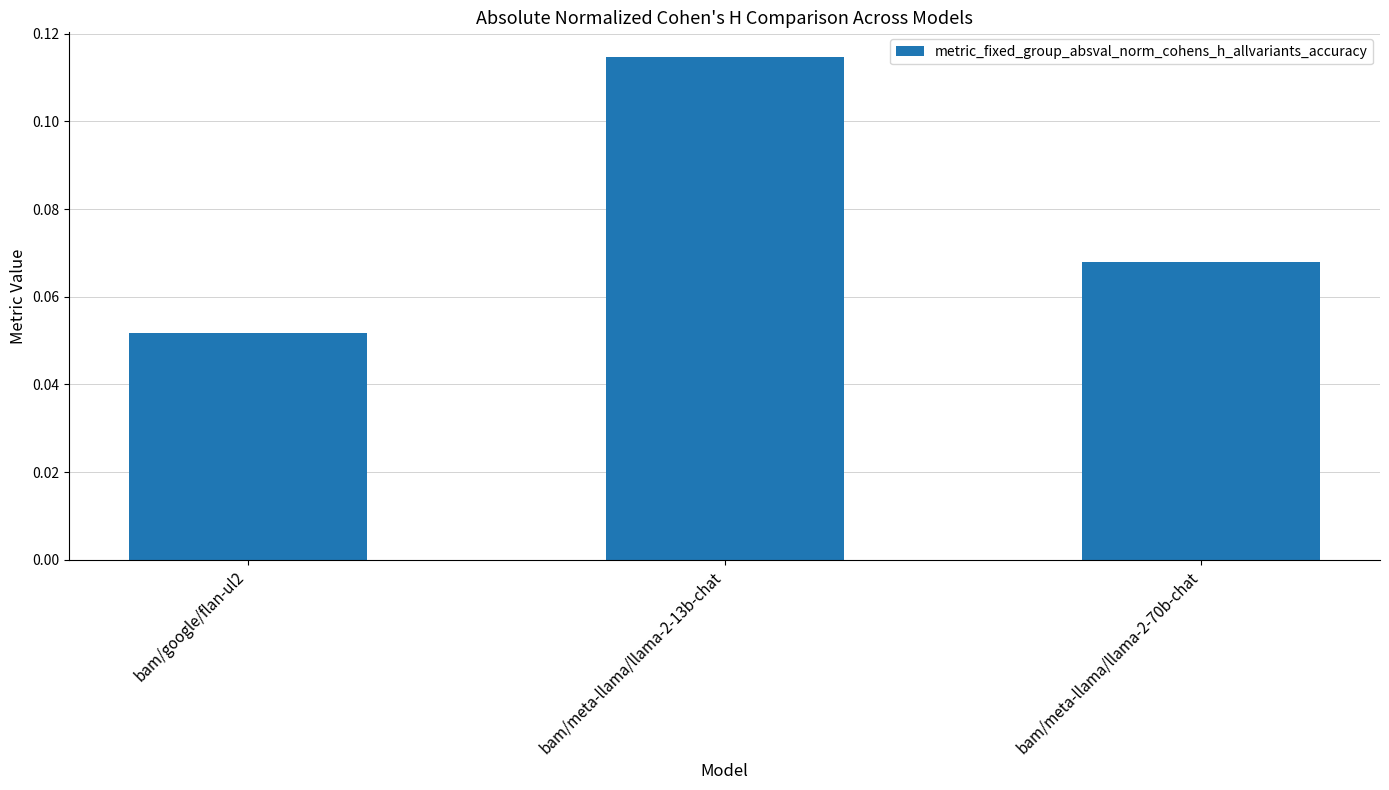

What is the label of the 2nd bar from the right?

bam/meta-llama/llama-2-13b-chat